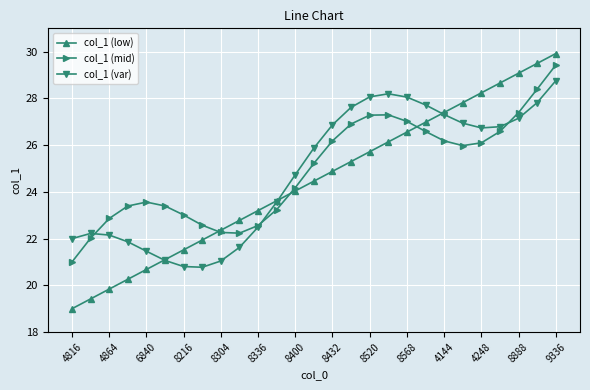

What is the average value of the col_1 (low) series?

24.5